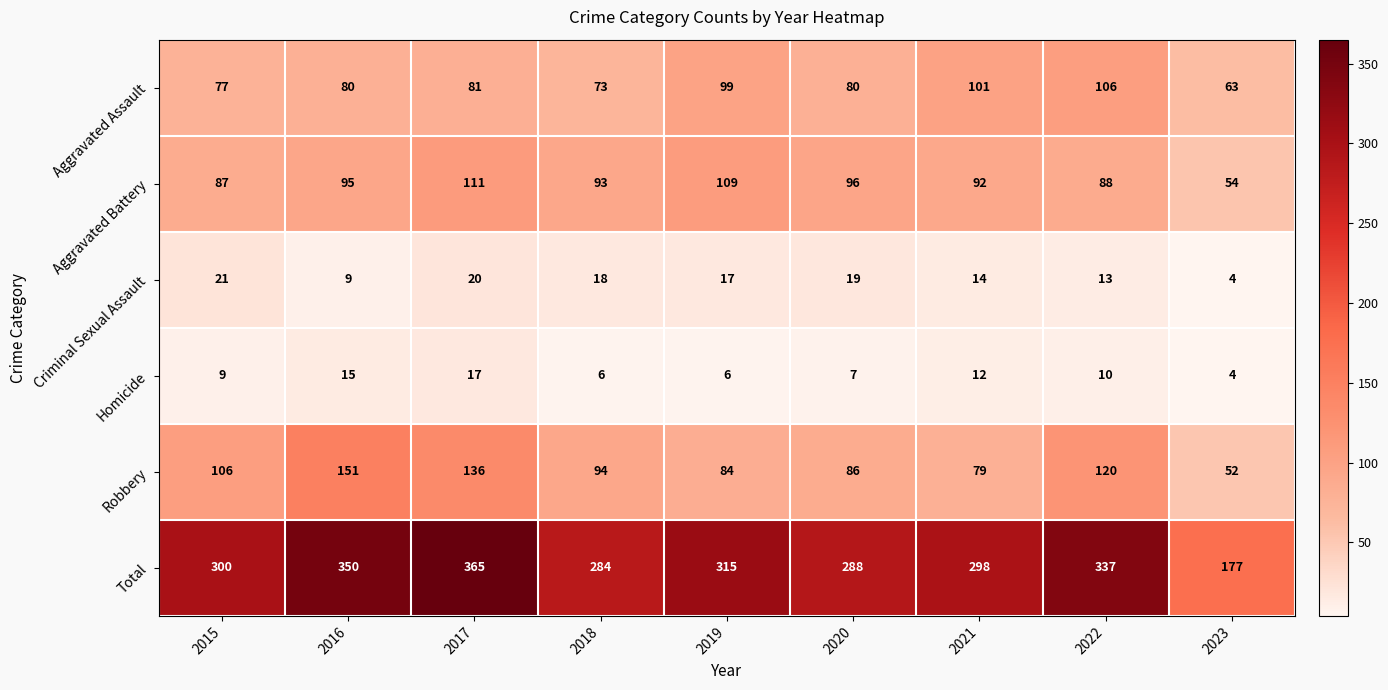

What is the sum of all Aggravated Battery values?

825